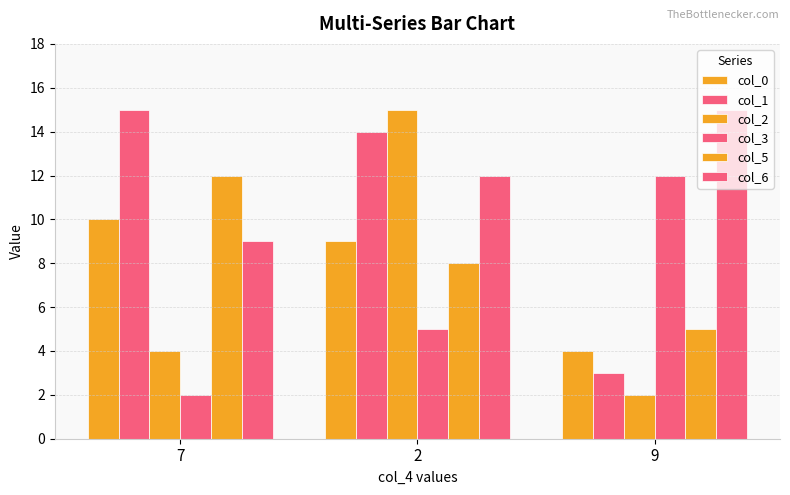

How many data points does each series have?

3